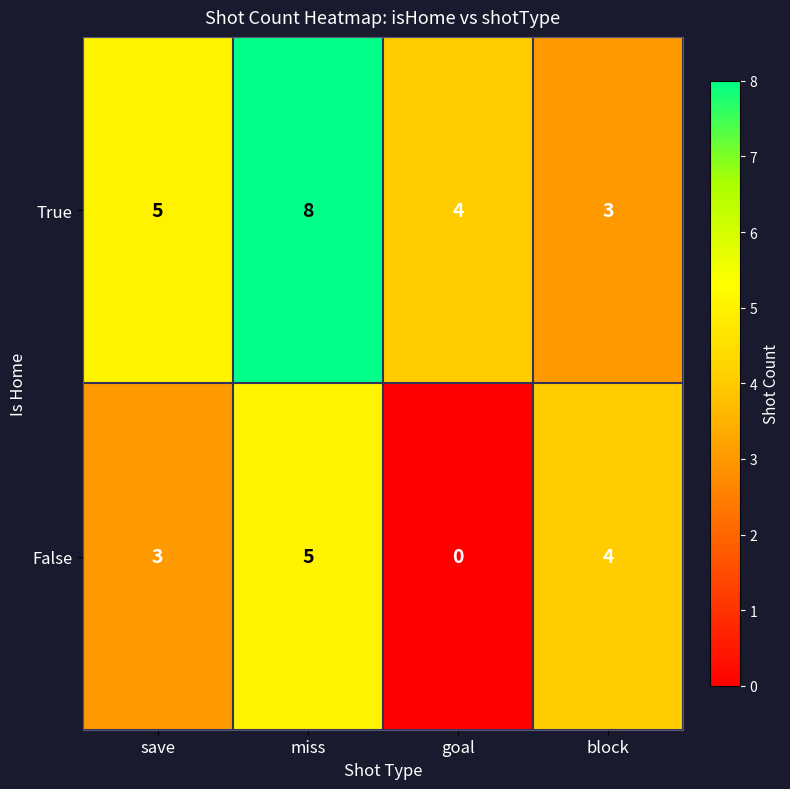

Which category has the highest value across all series?

miss